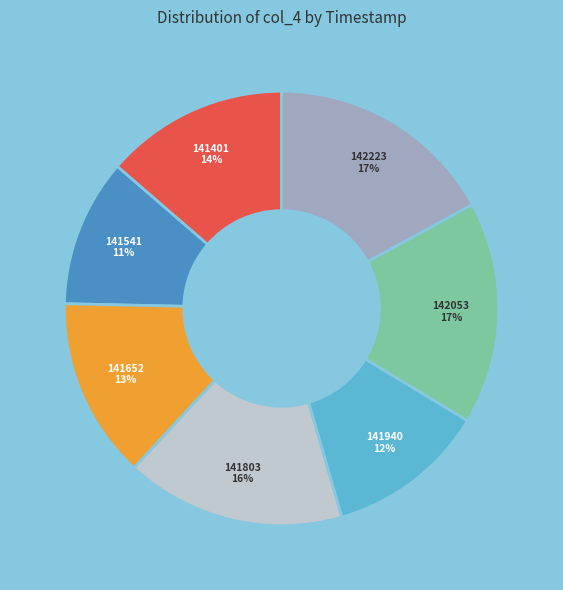

Is there any slice that represents more than half of the pie?

No